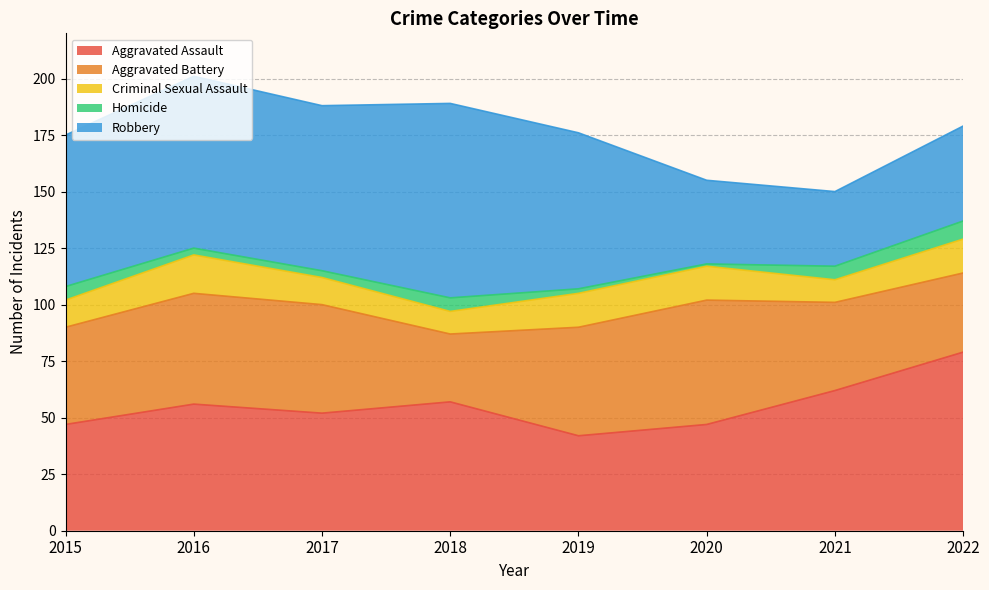

Is it true that Homicide equals 1 at 2020?

True